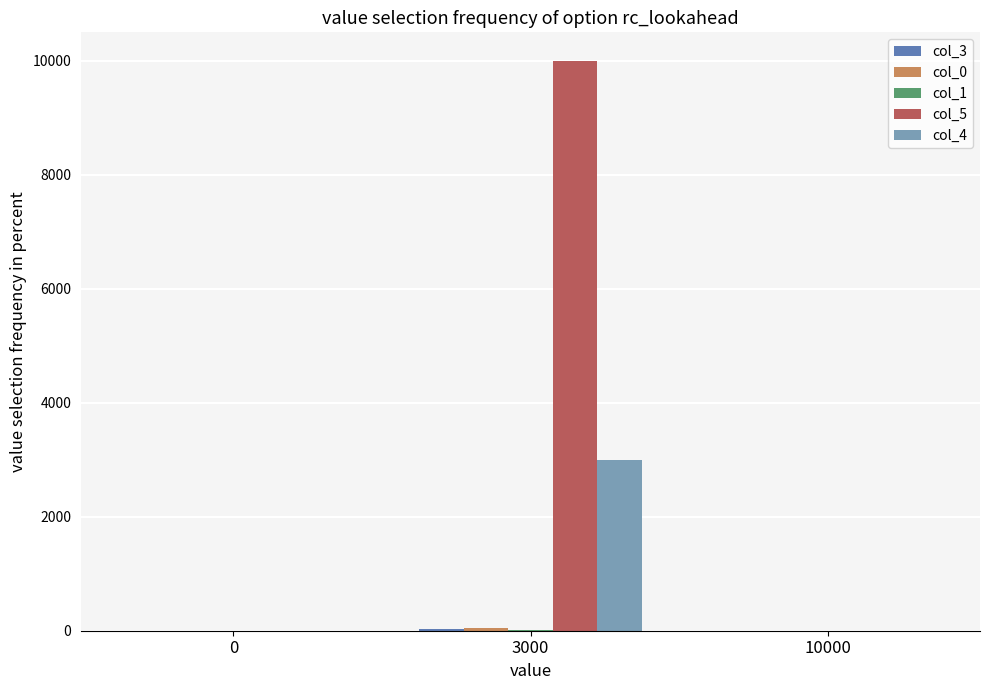

Which series has the largest total across all categories?

col_5